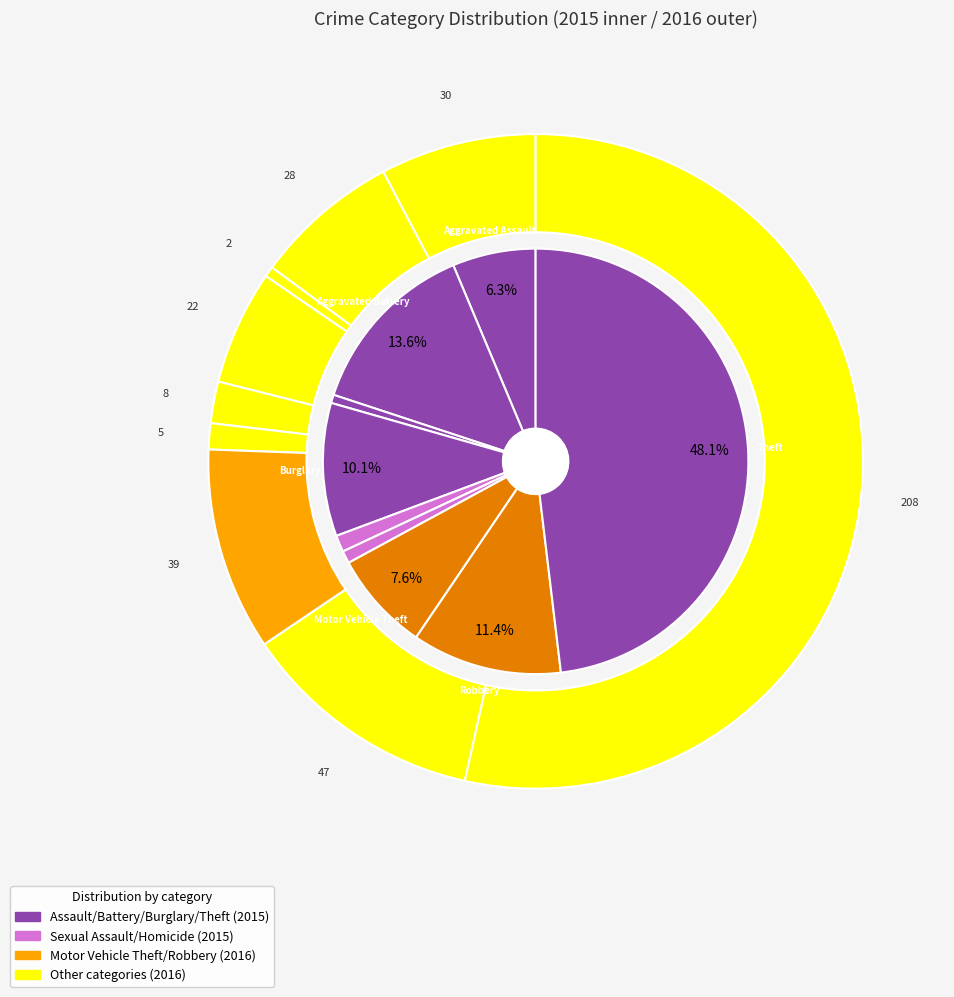

To the nearest percent, what is the average slice percentage?

11%